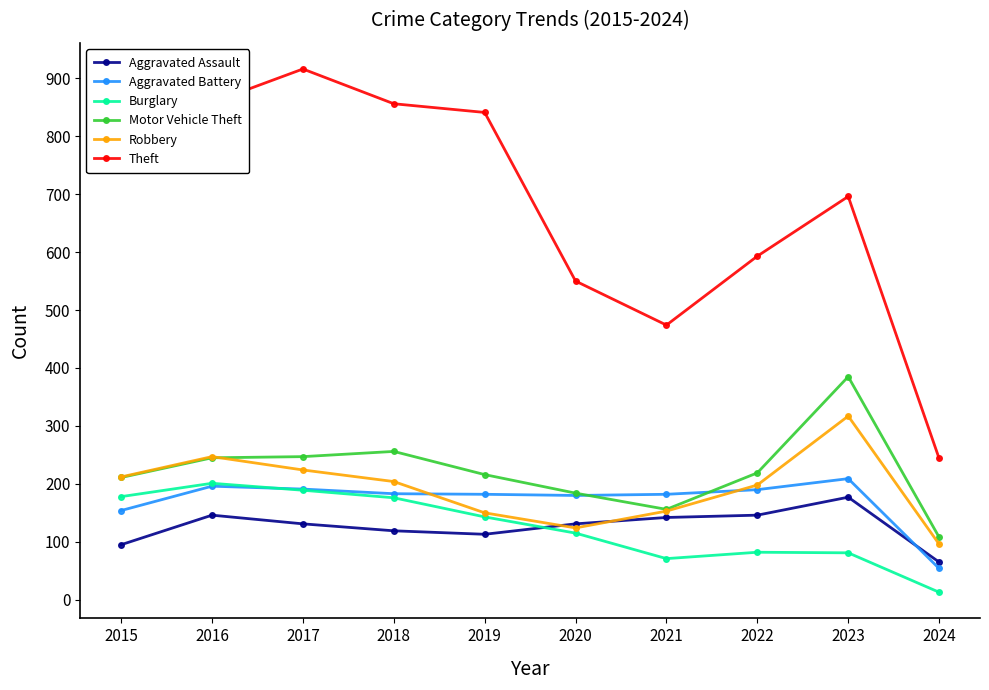

True or false: Aggravated Assault has more than 0 interior local peaks.

True